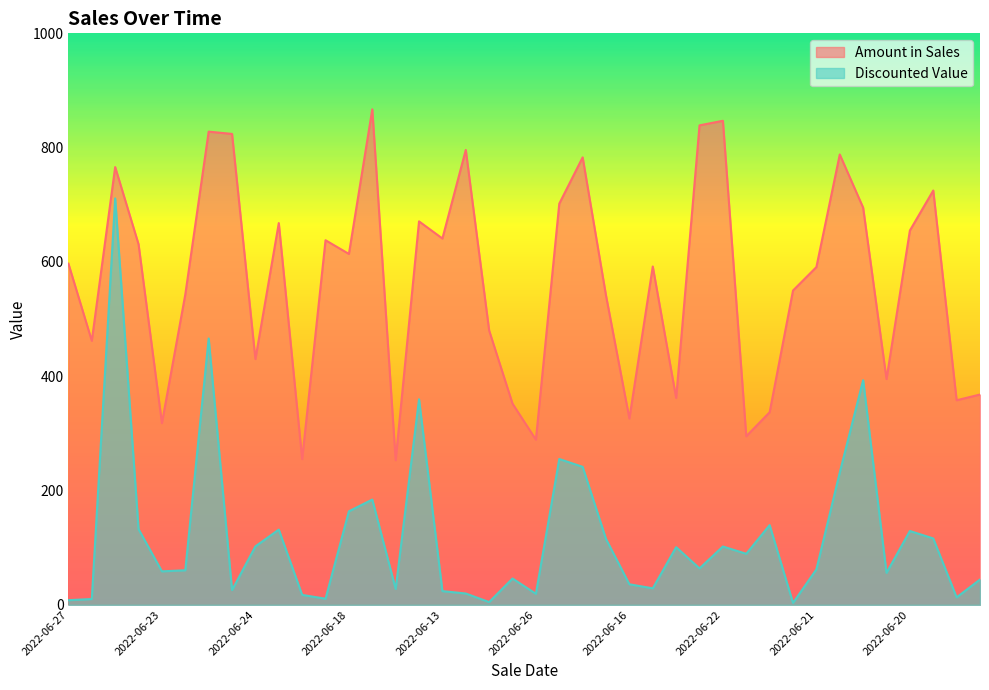

True or false: Amount in Sales has more than 0 points higher than both neighbors.

True